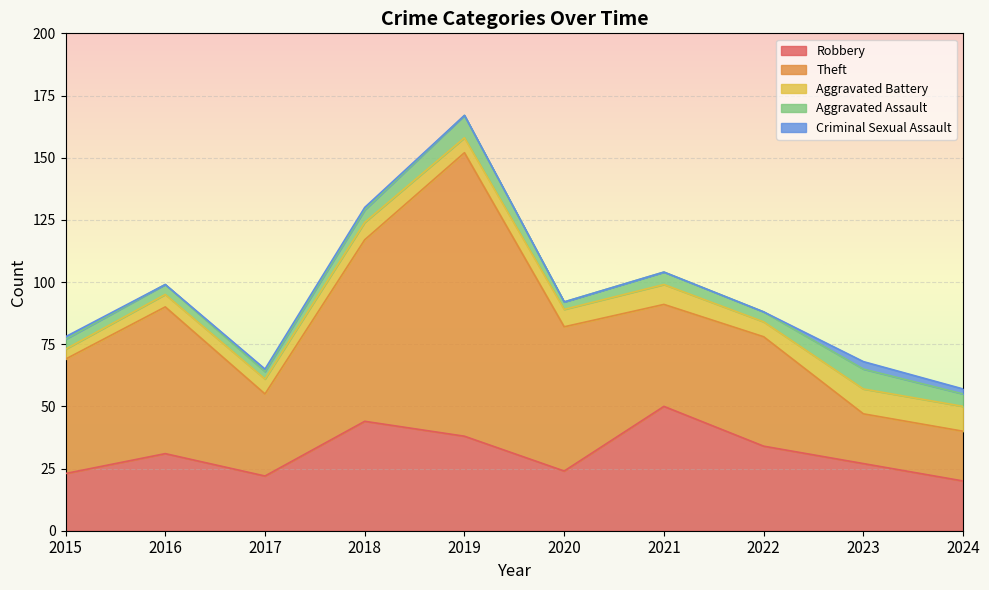

Is the value of Aggravated Battery at 2018 greater than the value of Theft at 2018?

No